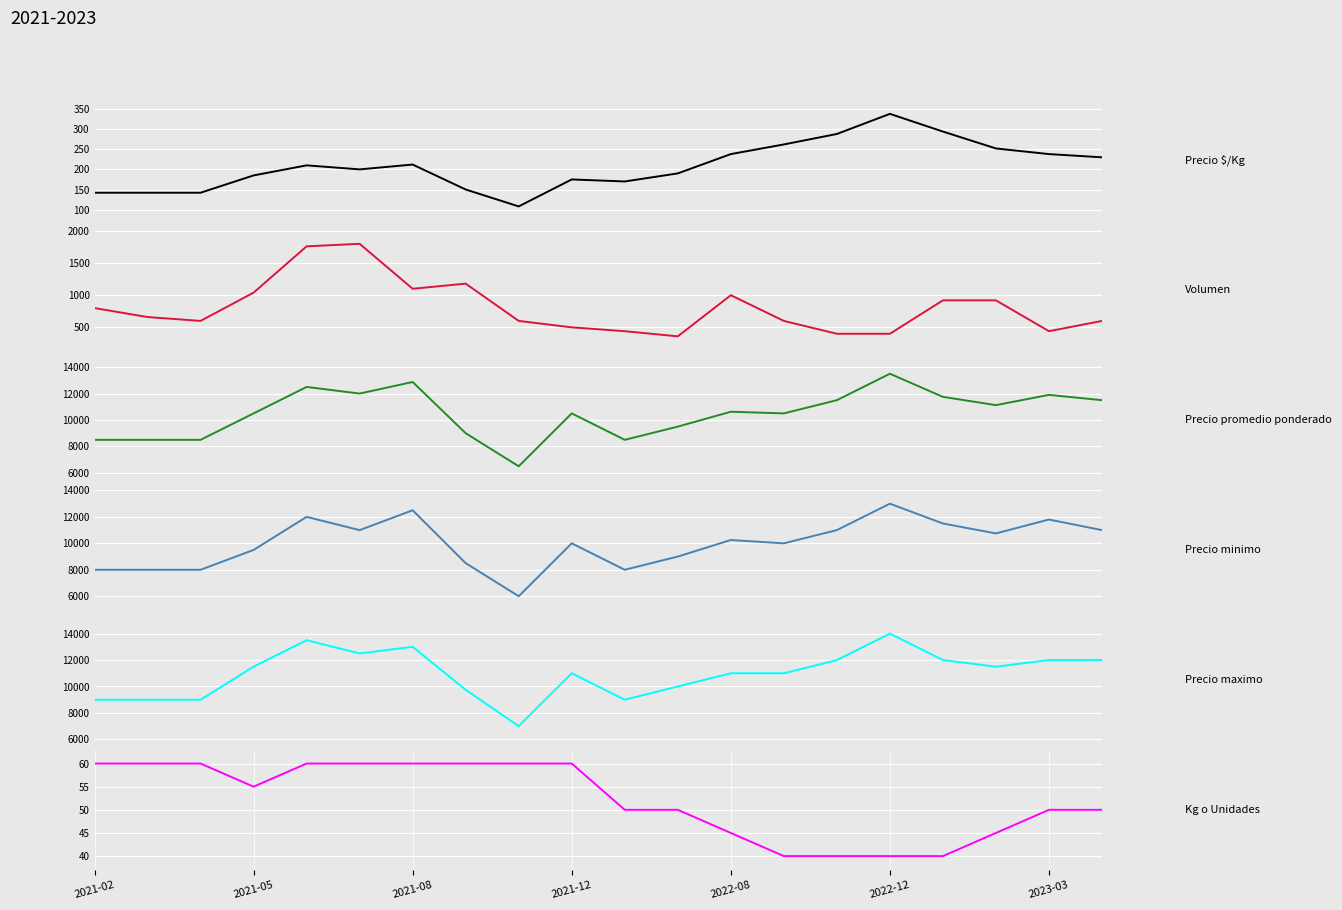

True or false: Kg o Unidades has a value of 60 at 2021-12.

True